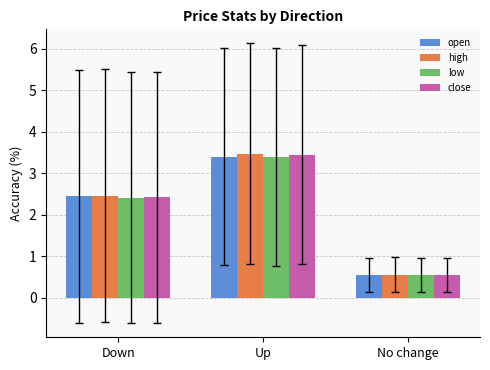

What is the average value of the close series?

2.1